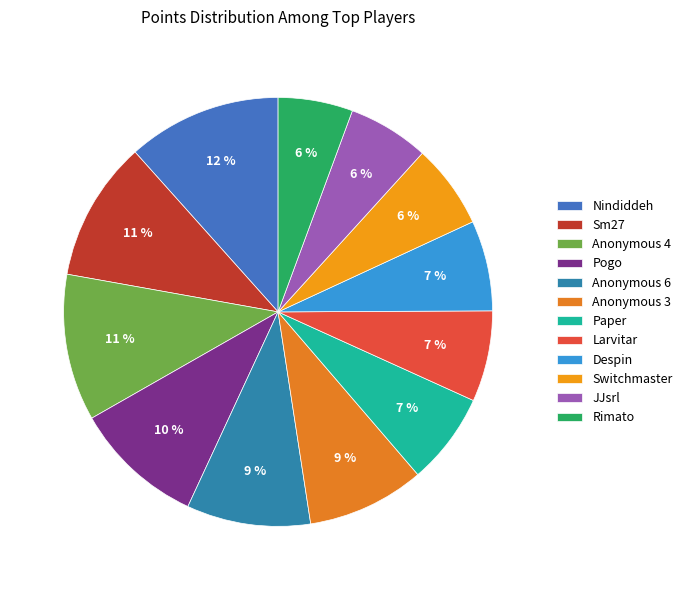

Does any single category account for the majority?

No